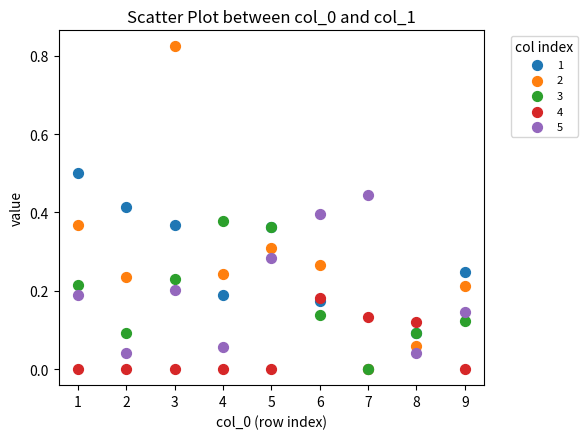

What are all the series names shown in the legend?

1, 2, 3, 4, 5